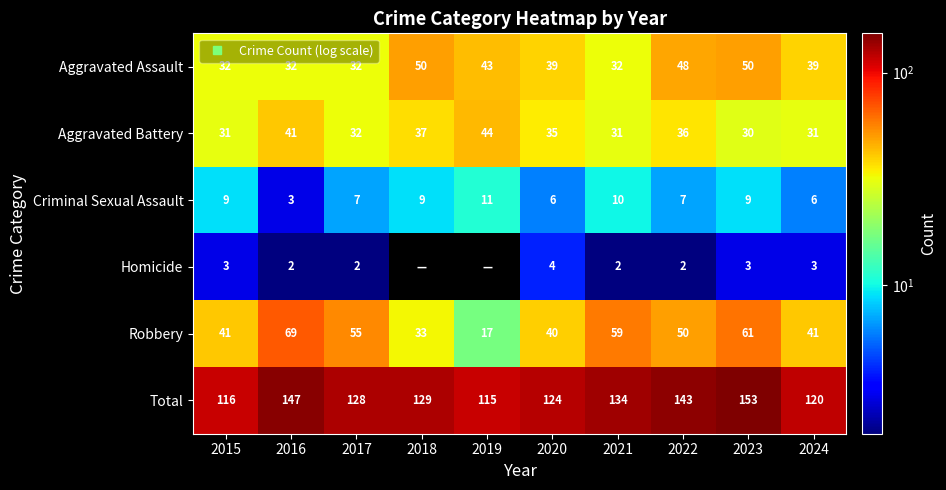

Where does the Aggravated Battery series first go above 35?

2016